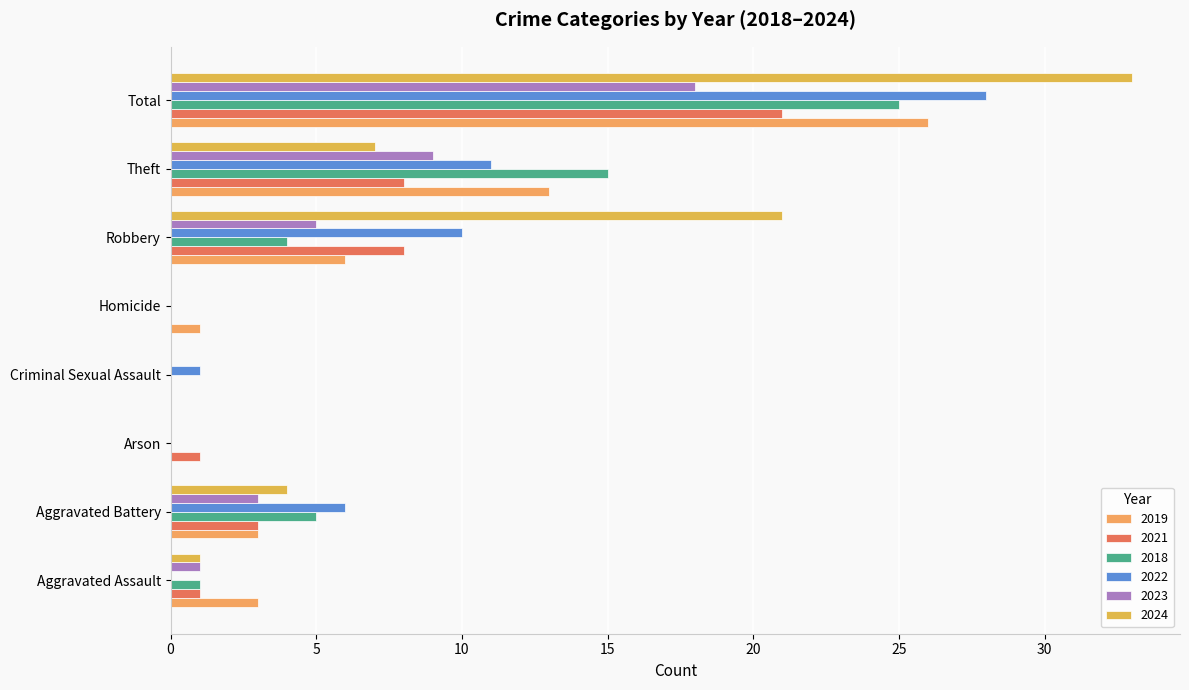

What are all the series names shown in the legend?

2019, 2021, 2018, 2022, 2023, 2024